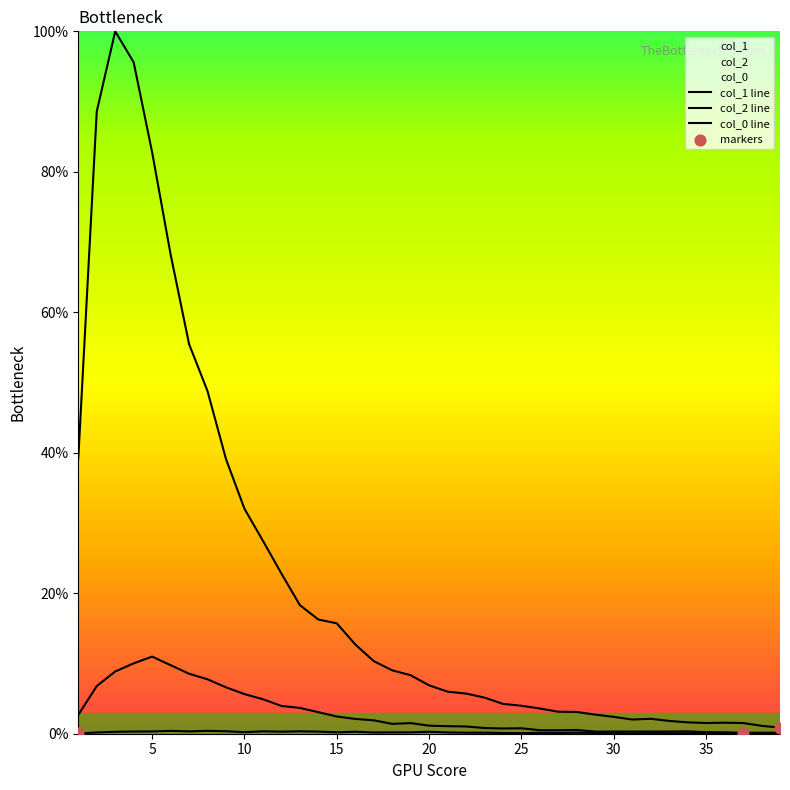

Is the value of col_0_vals at 39 greater than the value of col_2 at 27?

No